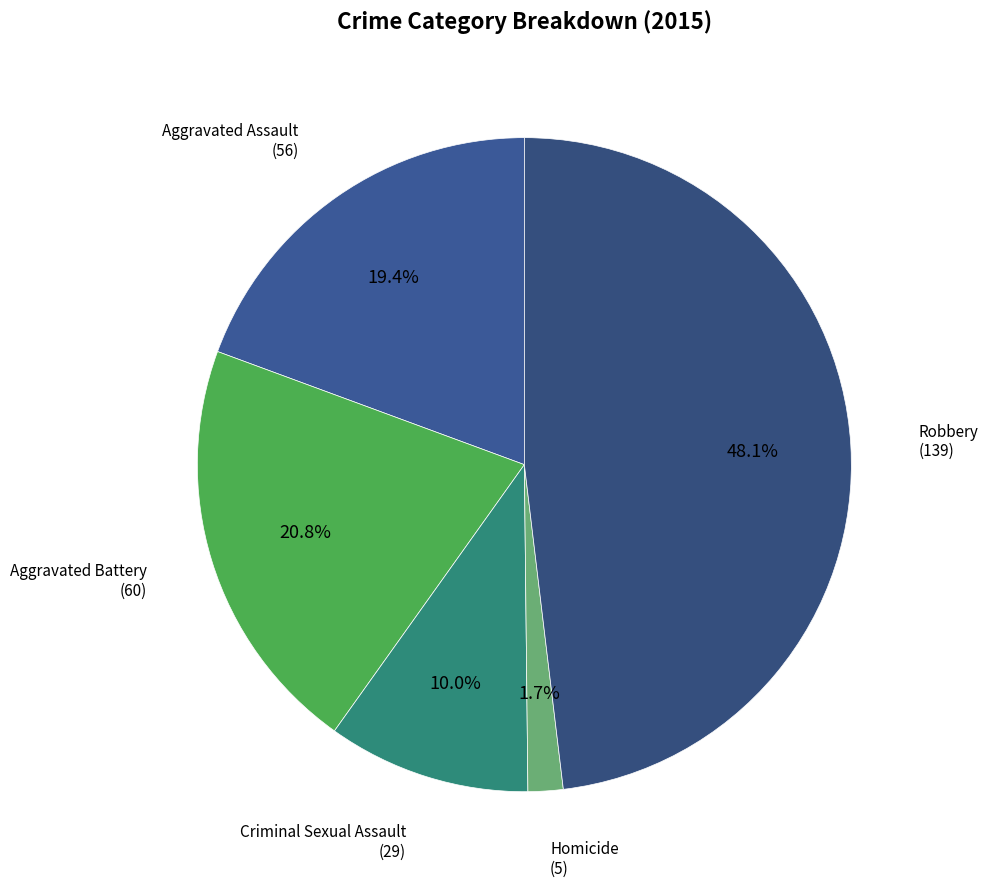

Is there a majority slice in this chart?

No